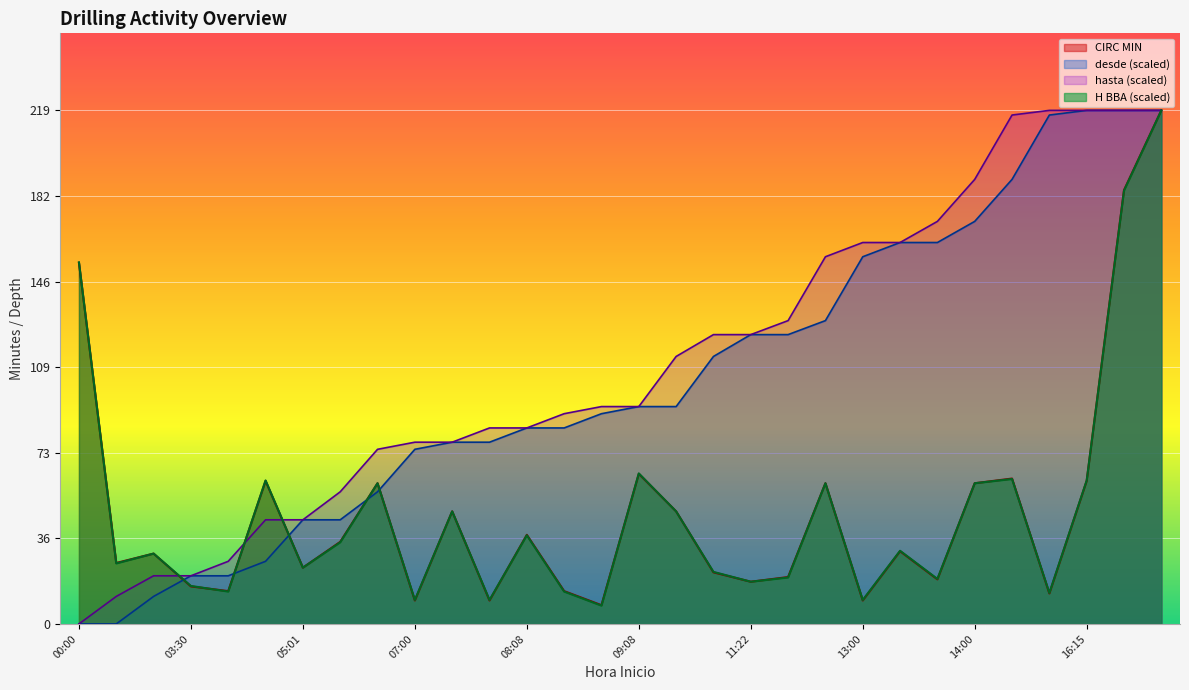

Where is the first local maximum for H BBA?

03:00